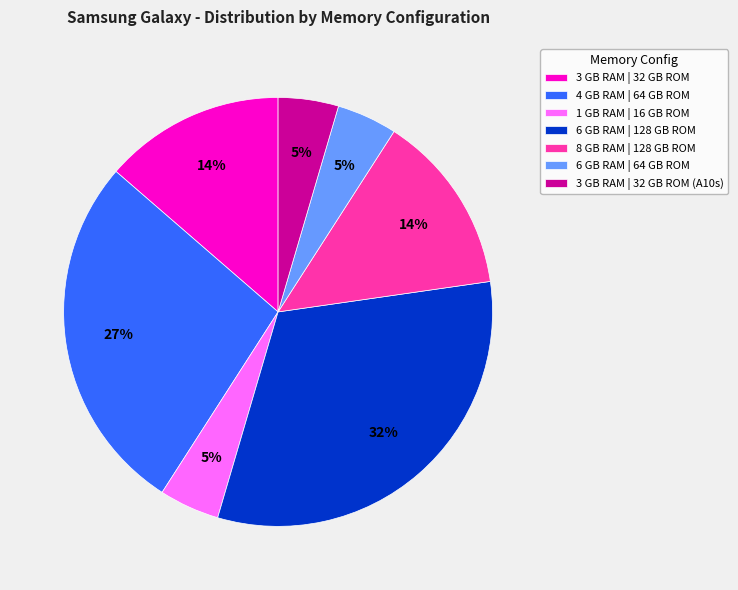

How many segments does this pie chart have?

7